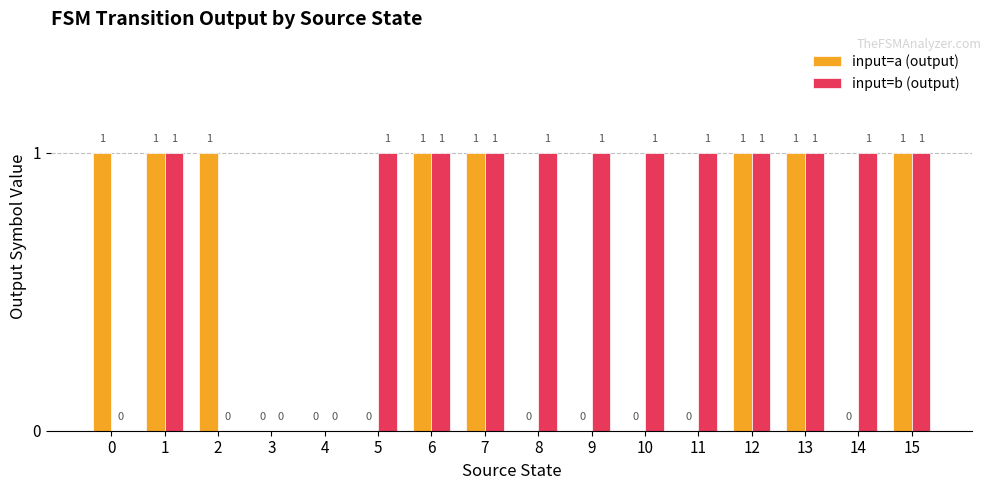

What is the sum of all input=b (output) values?

12